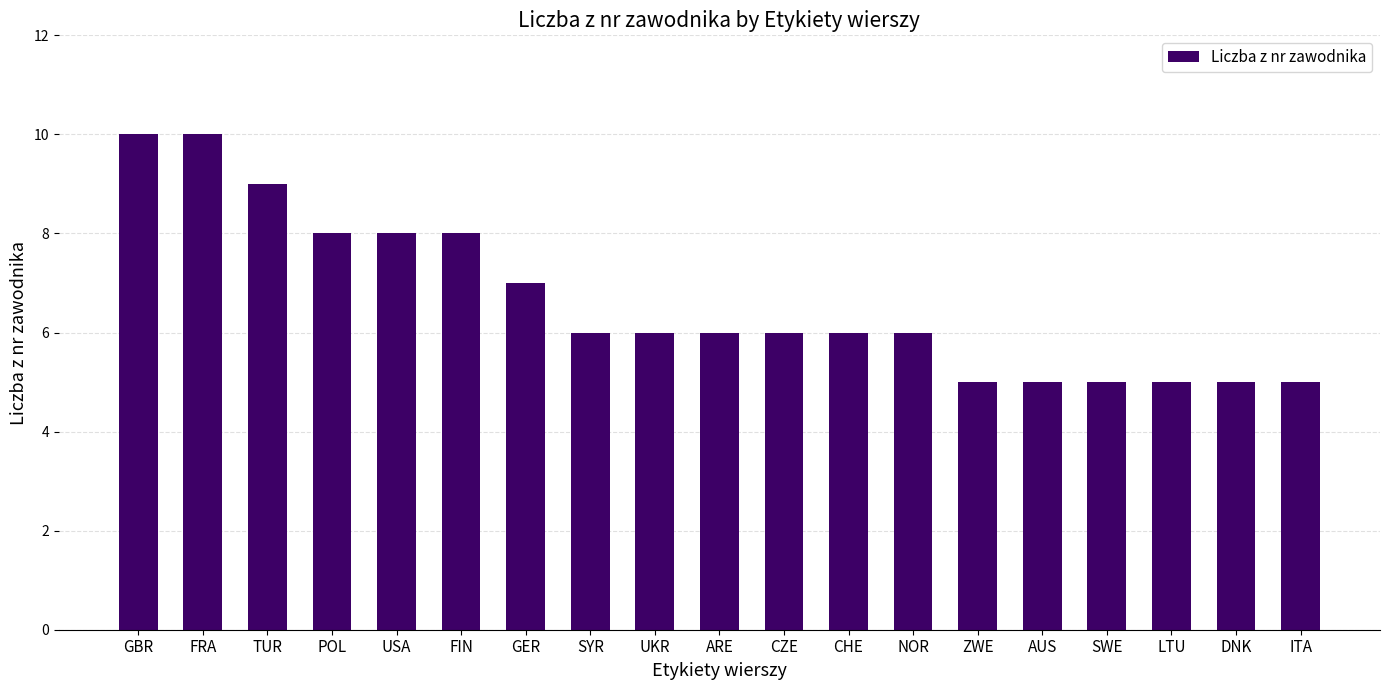

What is the label of the 15th bar from the right?

USA